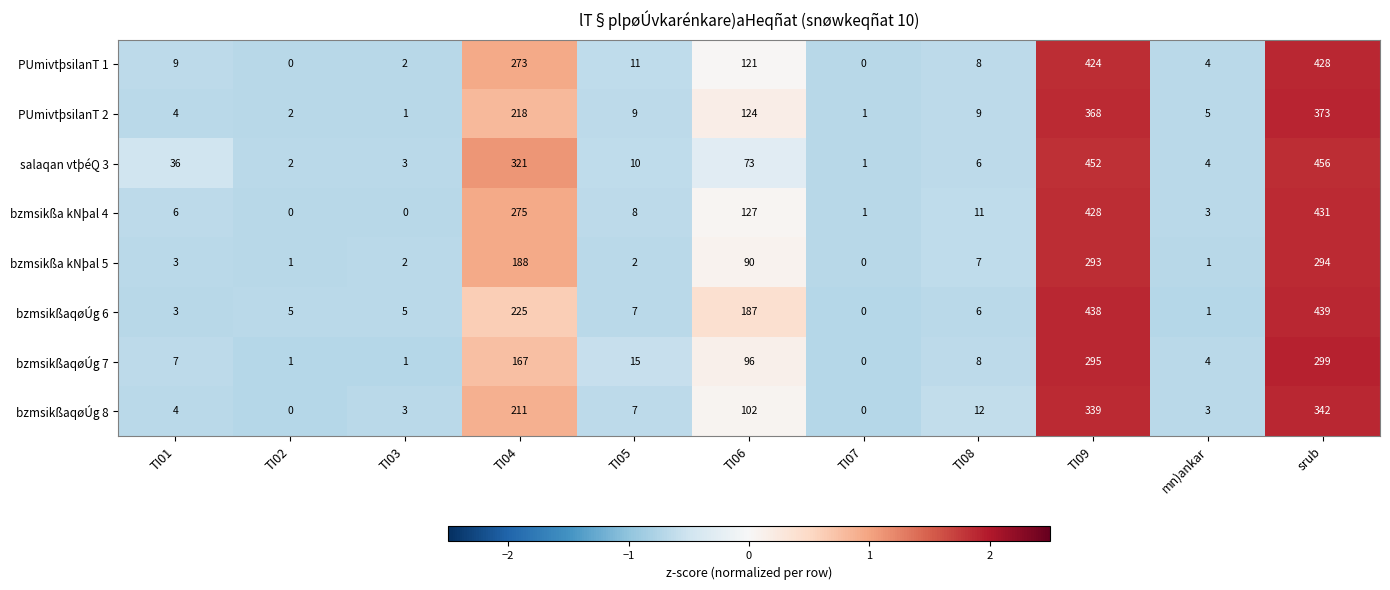

What is the difference between the maximum and minimum values in the bzmsikßaqøÚg 6 series?

439